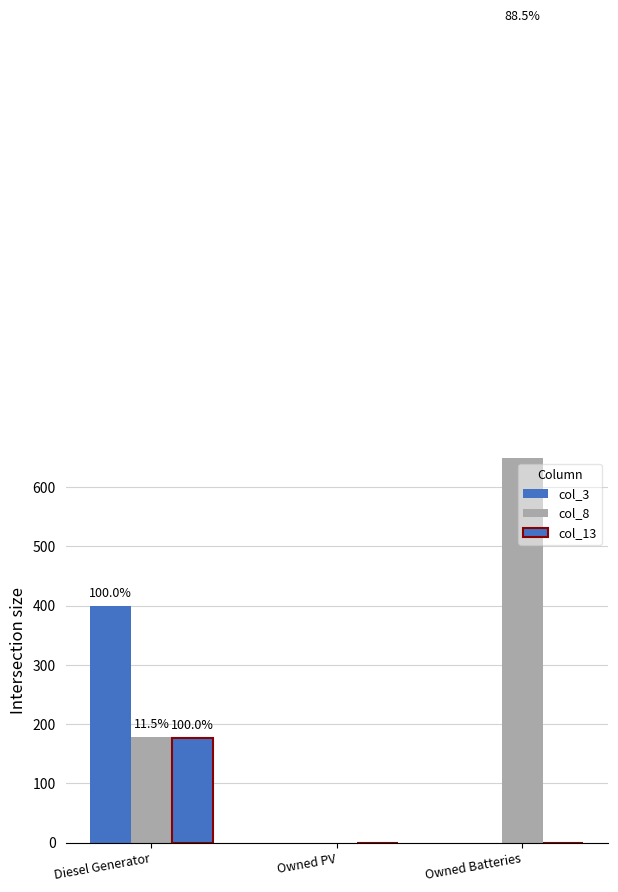

Between Owned PV and Diesel Generator, which is larger?

Diesel Generator